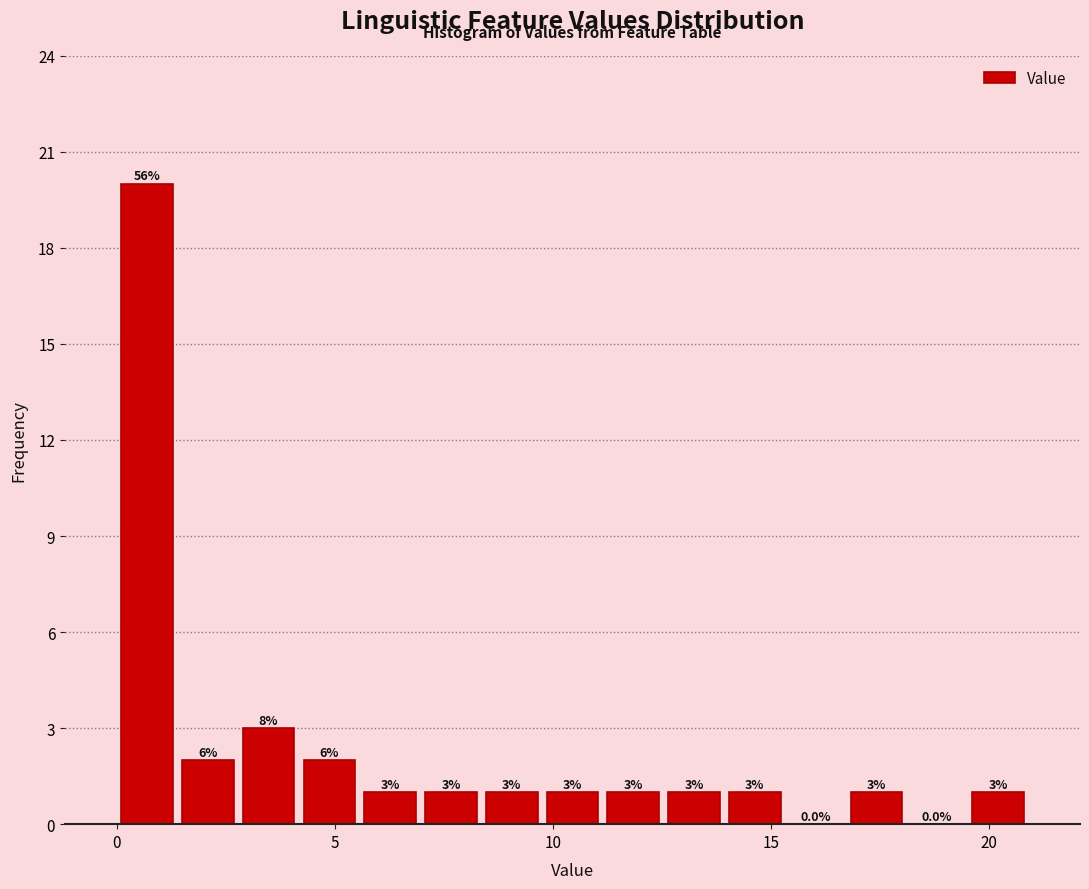

Read against the x-axis, roughly where is the centre of the tallest bar?

0.5